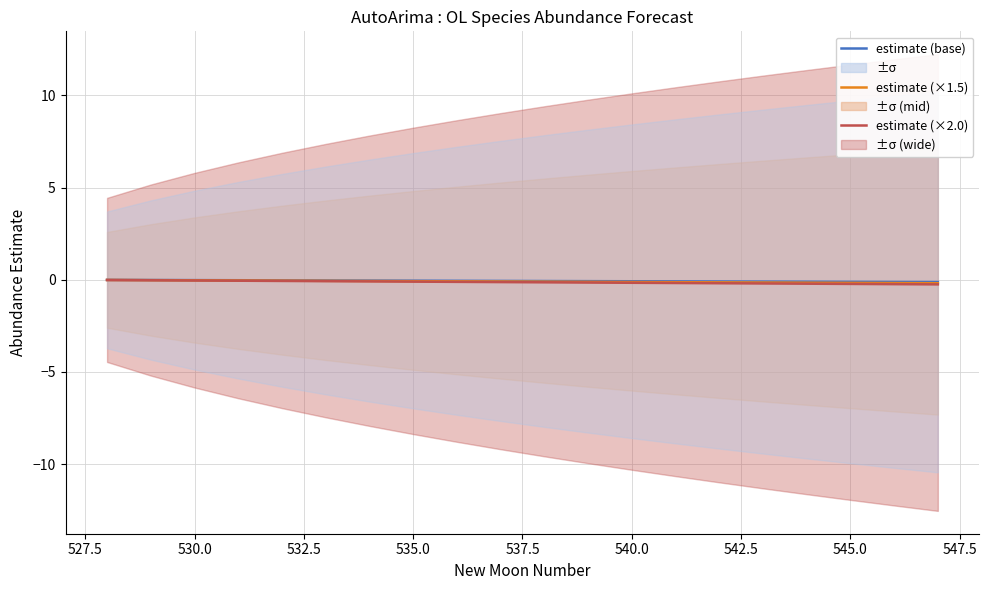

Is the value of estimate (×2.0) at 540.0 greater than the value of estimate (base) at 532.5?

No